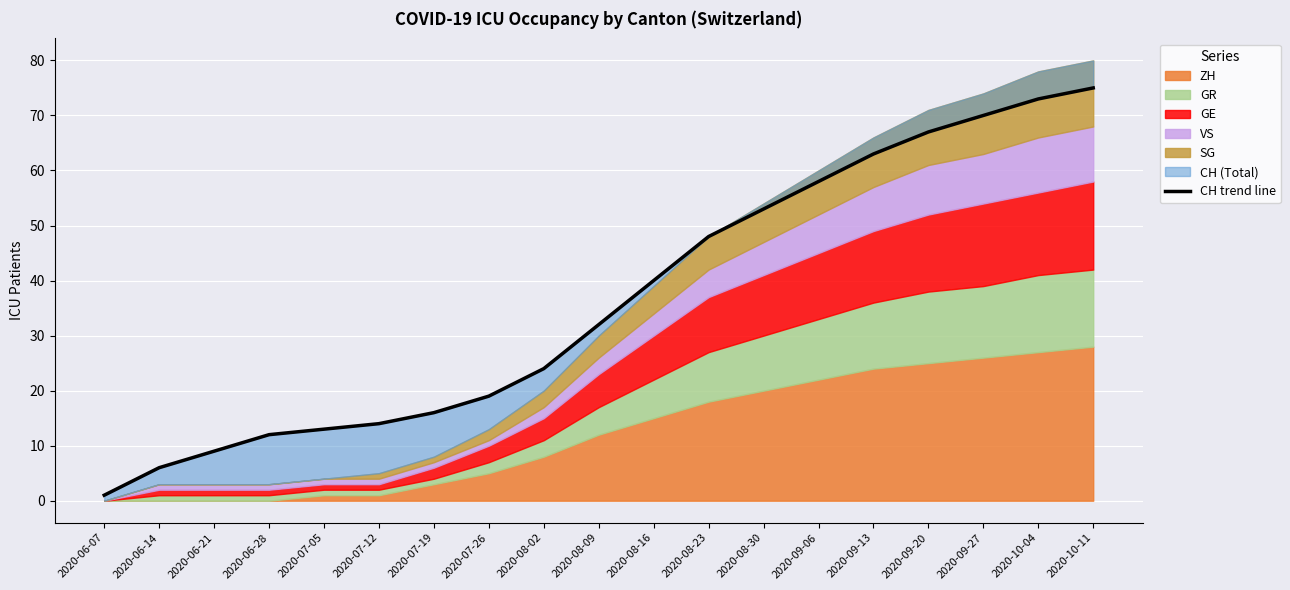

Approximately how many times larger is the value at 2020-10-11 compared to 2020-07-19?

4.7